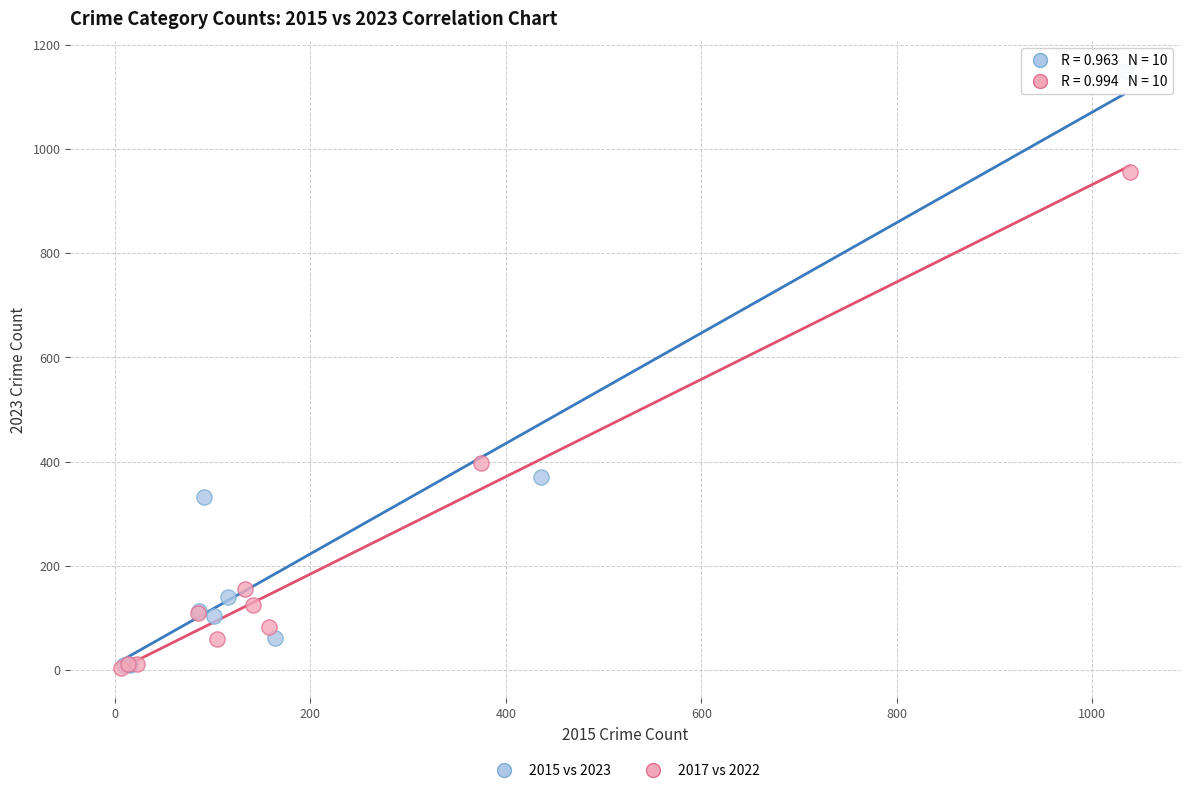

Which series reaches the maximum Y coordinate?

2015 vs 2023